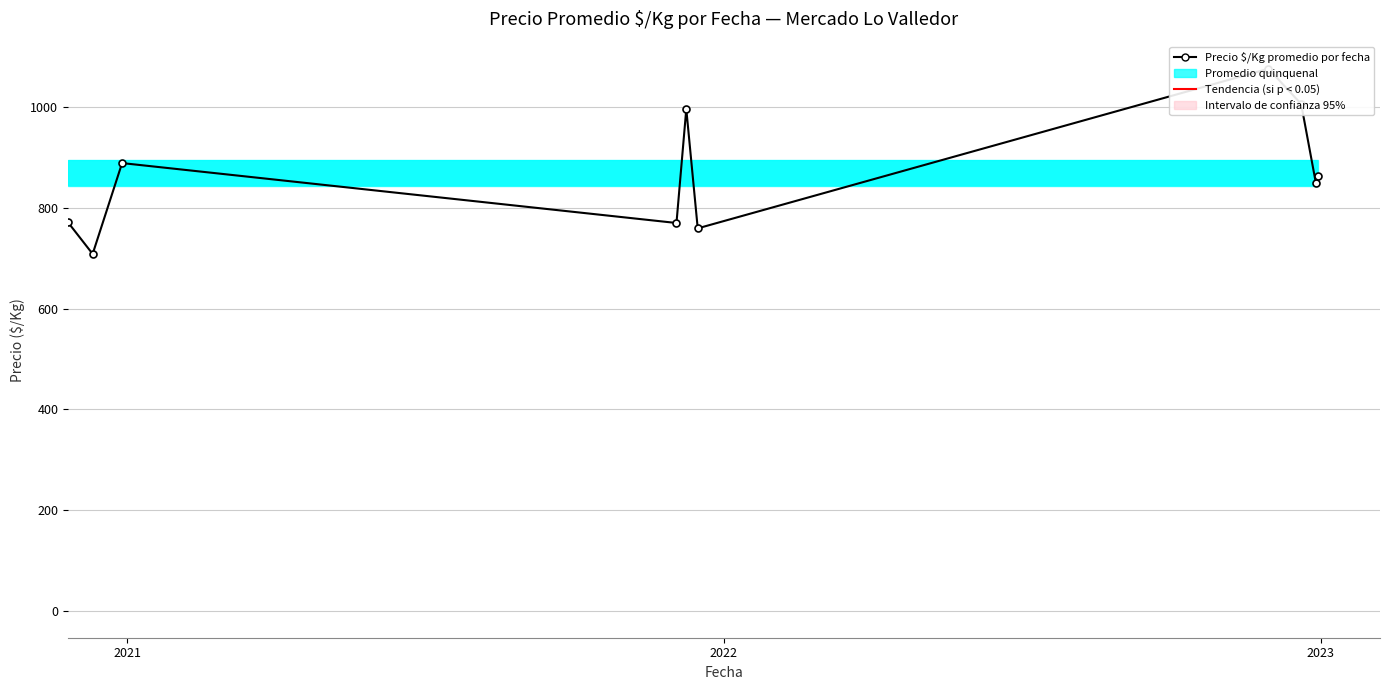

Reading left to right, list all the values displayed in this chart.

771.0	708.5	889.0	770.0	996.4	759.3	1076.4	1006.4	849.2	864.3